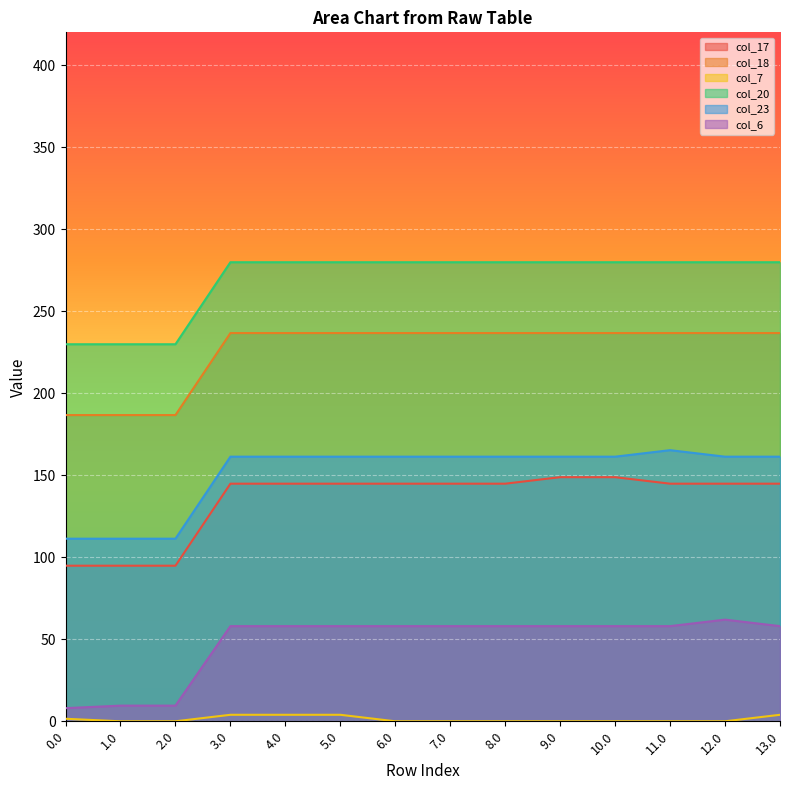

What is the lowest value of the col_6 series?

8.0